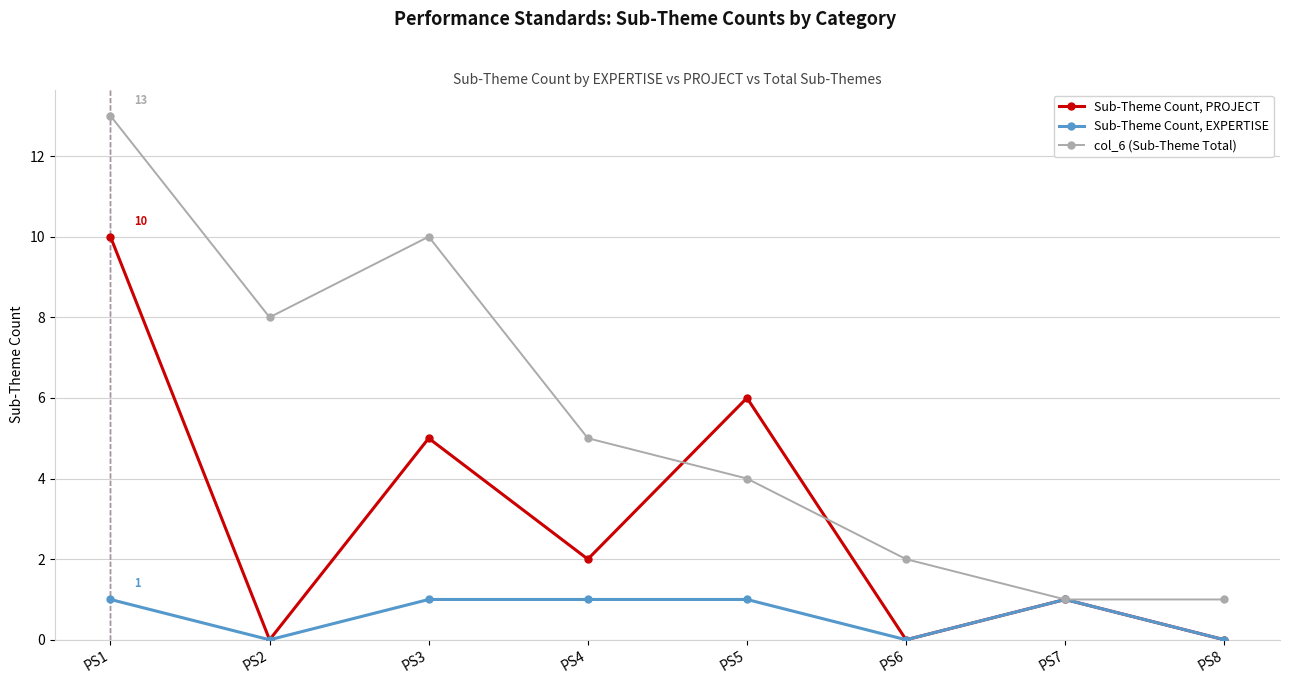

What is the value of the col_6 (Sub-Theme Total) point at the 7th from the left?

1